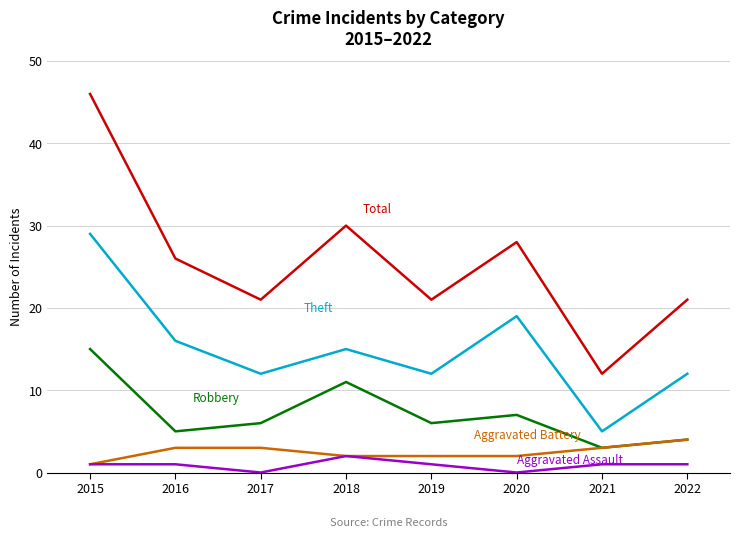

Which category has the highest value across all series?

2015